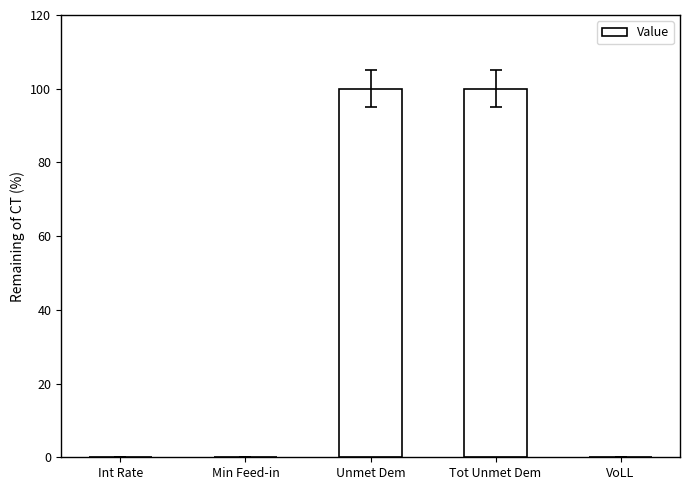

What is the greatest value displayed?

100.0